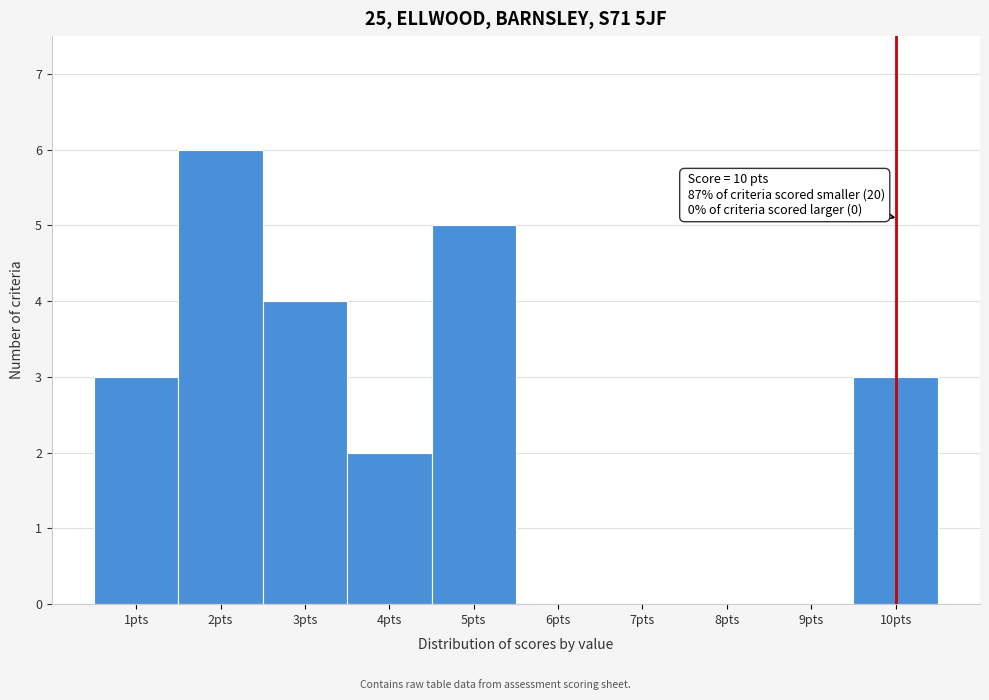

Which range on the x-axis has the tallest bar?

1.5 to 2.5